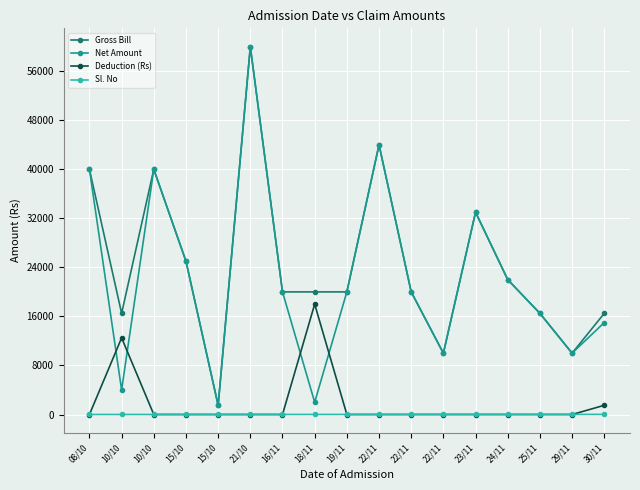

Reading left to right, what are all the values shown in this chart?

Gross Bill: 08/10=40000	10/10=16500	10/10=40000	15/10=25000	15/10=1500	21/10=60000	16/11=20000	18/11=20000	19/11=20000	22/11=44000	22/11=20000	22/11=10000	23/11=33000	24/11=22000	25/11=16500	29/11=10000	30/11=16500
Net Amount: 08/10=40000	10/10=4000	10/10=40000	15/10=25000	15/10=1500	21/10=60000	16/11=20000	18/11=2000	19/11=20000	22/11=44000	22/11=20000	22/11=10000	23/11=33000	24/11=22000	25/11=16500	29/11=10000	30/11=15000
Deduction (Rs): 08/10=0	10/10=12500	10/10=0	15/10=0	15/10=0	21/10=0	16/11=0	18/11=18000	19/11=0	22/11=0	22/11=0	22/11=0	23/11=0	24/11=0	25/11=0	29/11=0	30/11=1500
Sl. No: 08/10=1	10/10=2	10/10=3	15/10=4	15/10=5	21/10=6	16/11=7	18/11=8	19/11=9	22/11=10	22/11=11	22/11=12	23/11=13	24/11=14	25/11=15	29/11=16	30/11=17